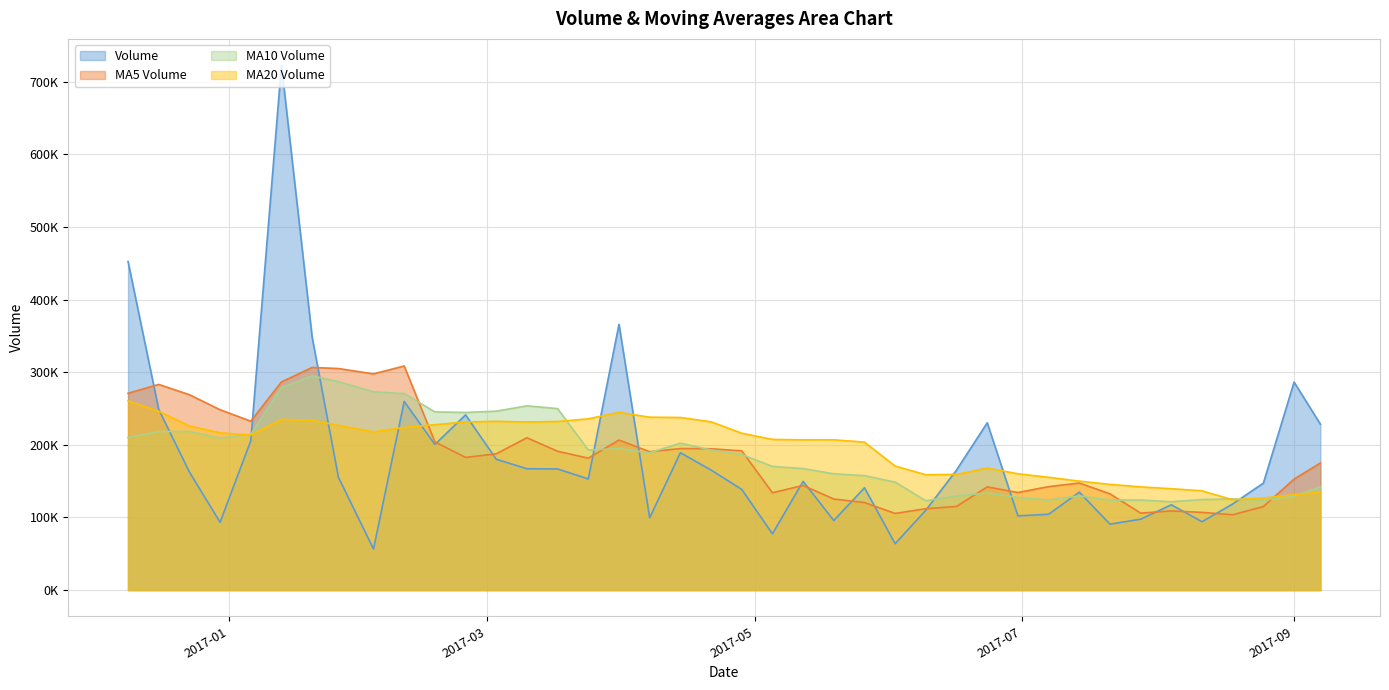

What is the sum of all v_ma20 values?

7889560.7